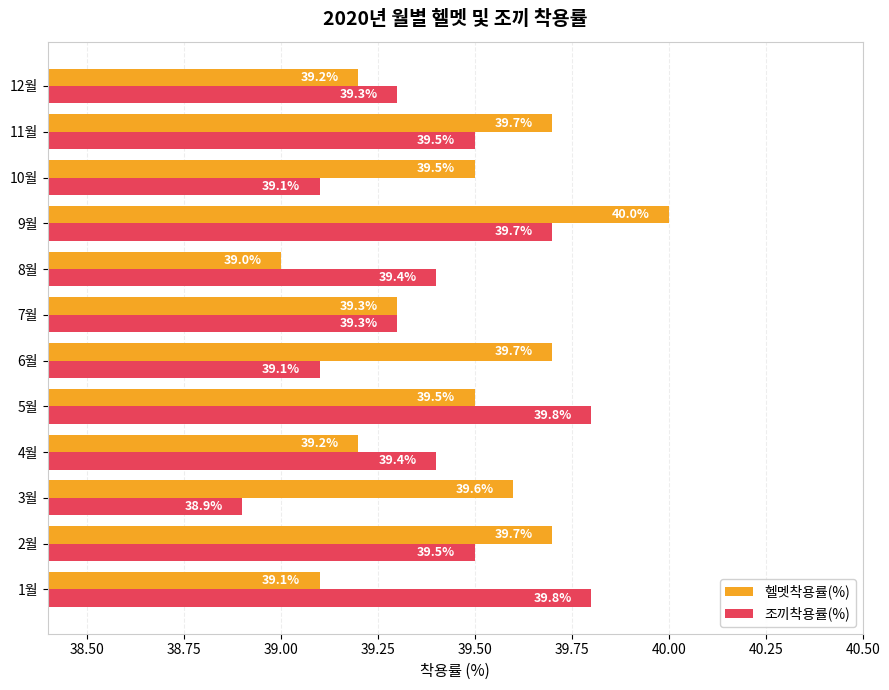

Which series has the widest spread of values?

헬멧착용률(%)